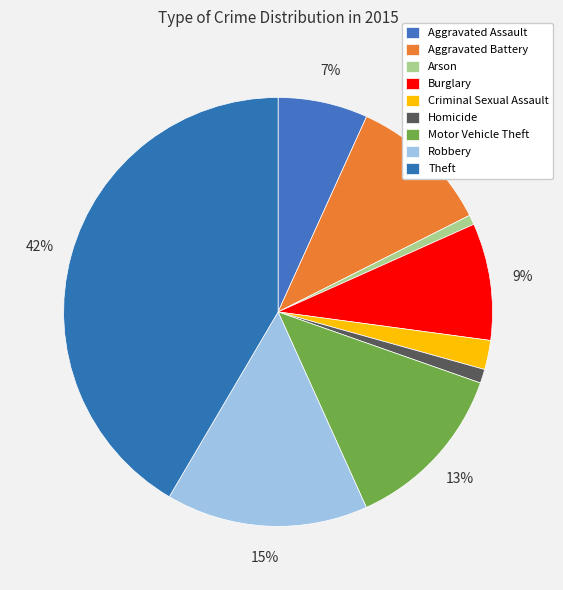

To the nearest percent, what is the difference between the largest and smallest slice percentages?

41%